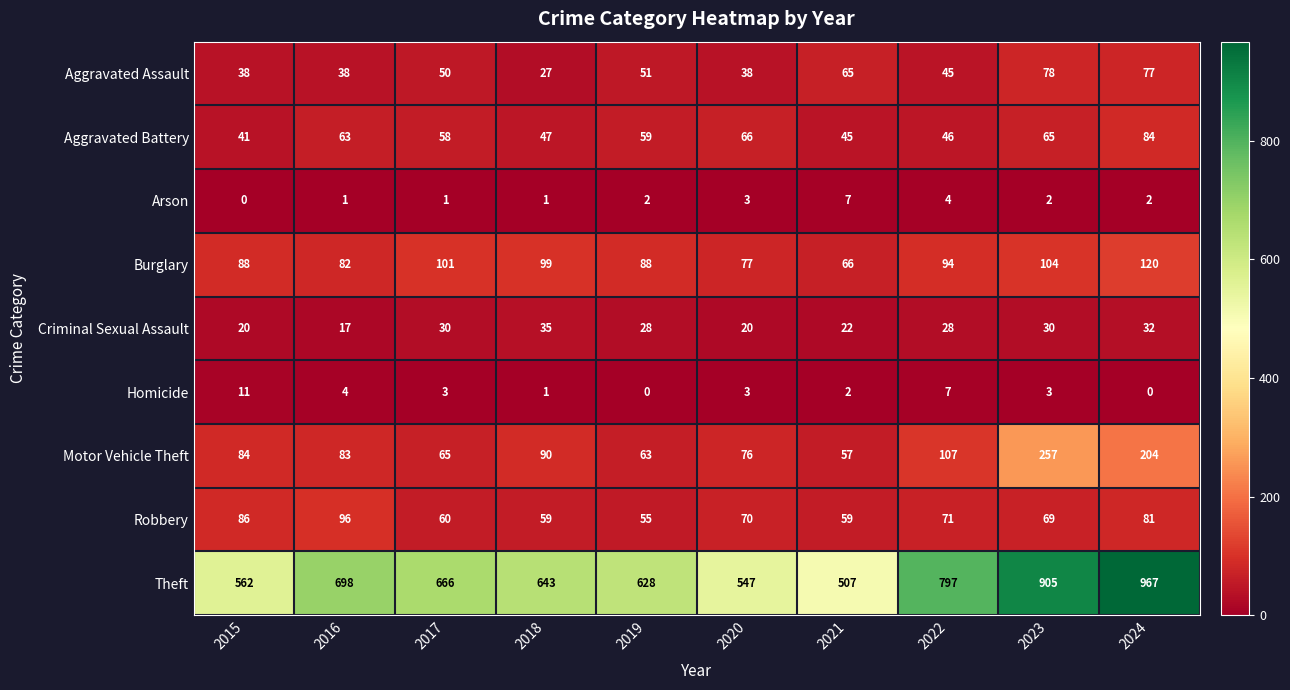

At 2022, list the series in order from smallest to largest.

Arson, Homicide, Criminal Sexual Assault, Aggravated Assault, Aggravated Battery, Robbery, Burglary, Motor Vehicle Theft, Theft